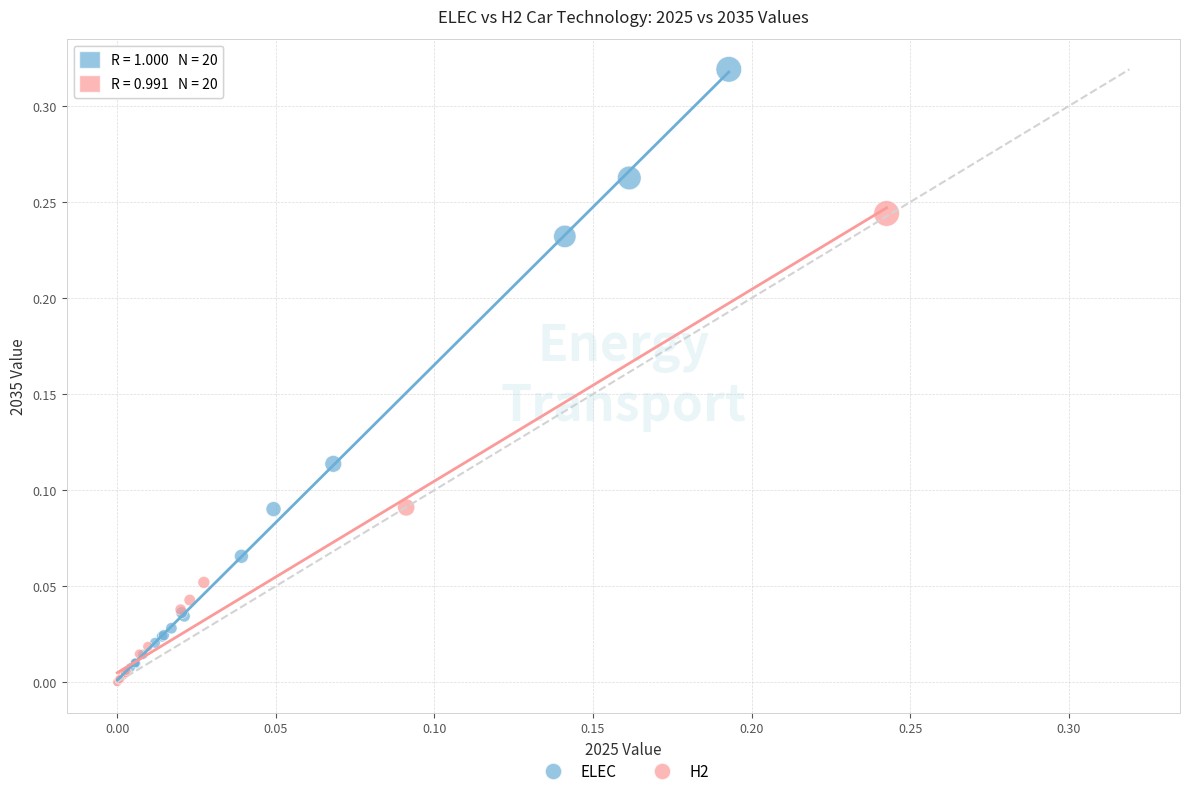

What are all the series names shown in the legend?

ELEC, H2